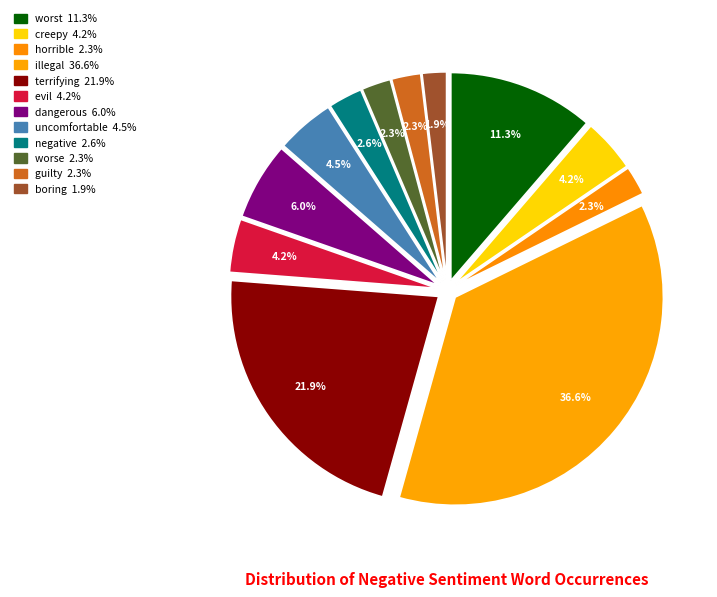

To the nearest percent, what percentage of the pie is negative?

3%